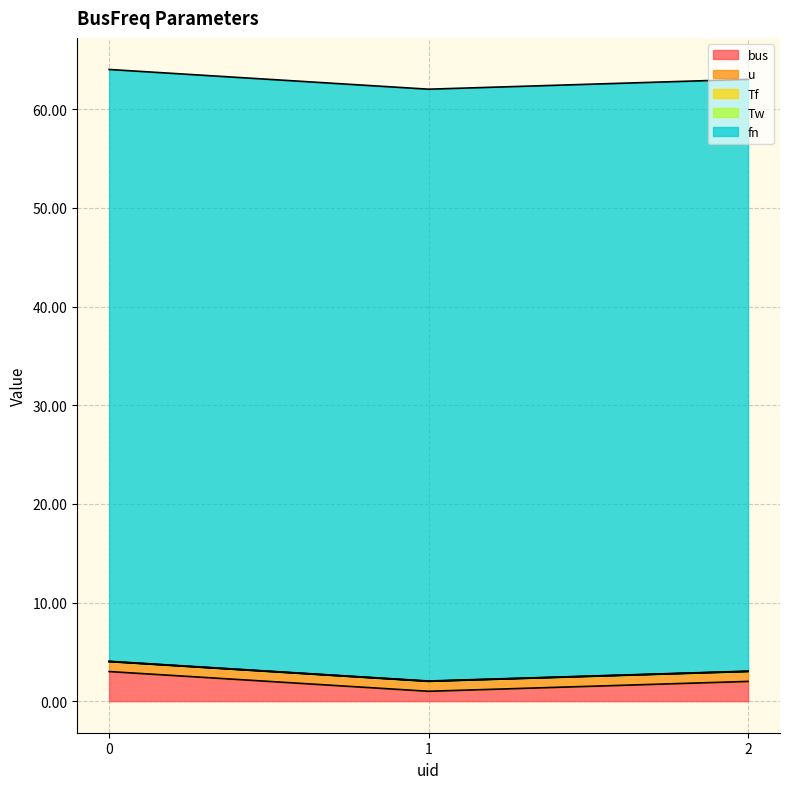

True or false: bus has a value of 3.1 at 2.

False